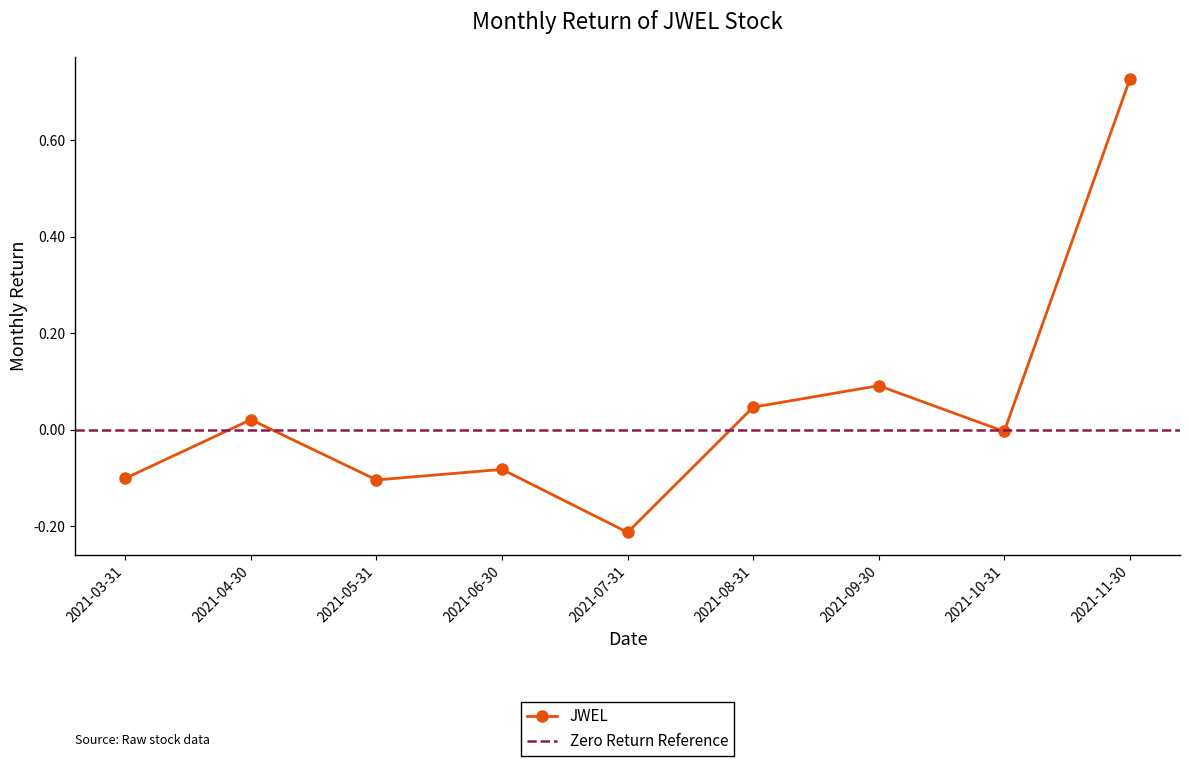

What is the difference between the second highest and second lowest values?

0.2